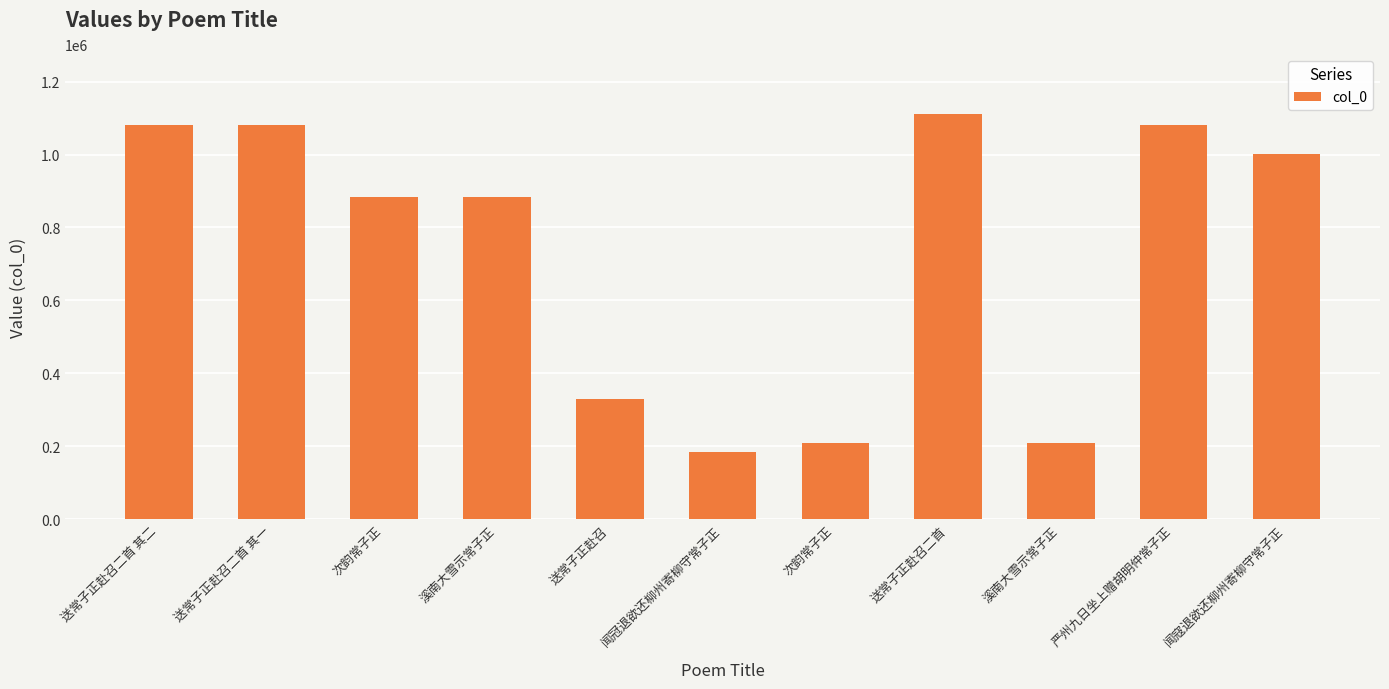

Rank the categories by value from lowest to highest.

闻冠退欲还柳州寄柳守常子正, 溪南大雪示常子正, 次韵常子正, 送常子正赴召, 次韵常子正, 溪南大雪示常子正, 闻寇退欲还柳州寄柳守常子正, 送常子正赴召二首 其一, 送常子正赴召二首 其二, 严州九日坐上赠胡明仲常子正, 送常子正赴召二首